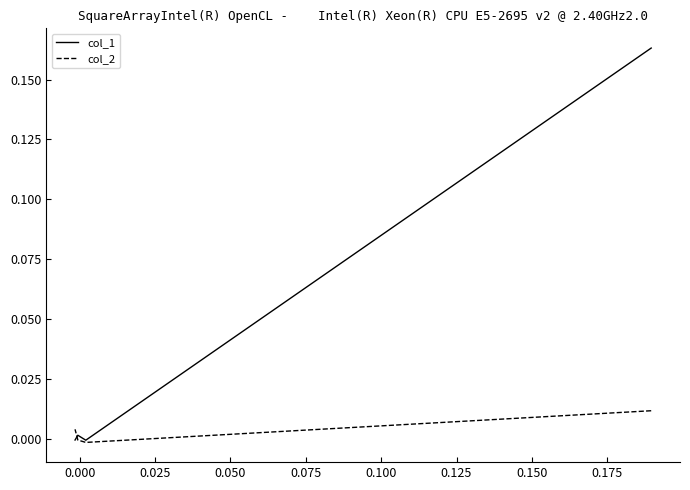

Is it true that col_1 equals 0.0 at 0.025?

False